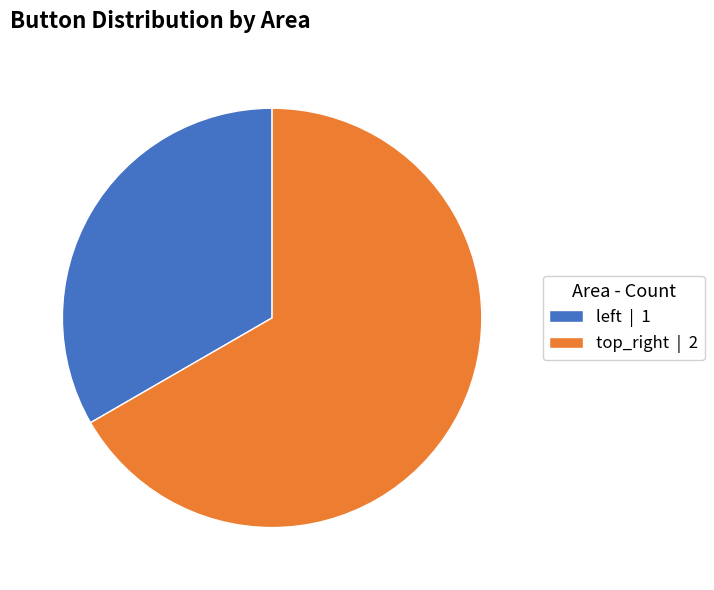

What is the smallest slice in the pie chart?

left